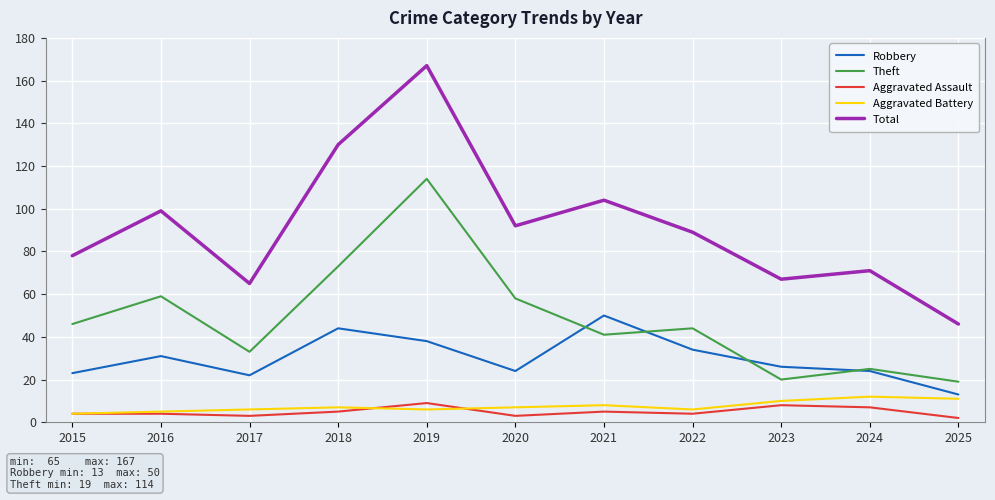

The Theft series shows 46 at 2015. True or false?

True